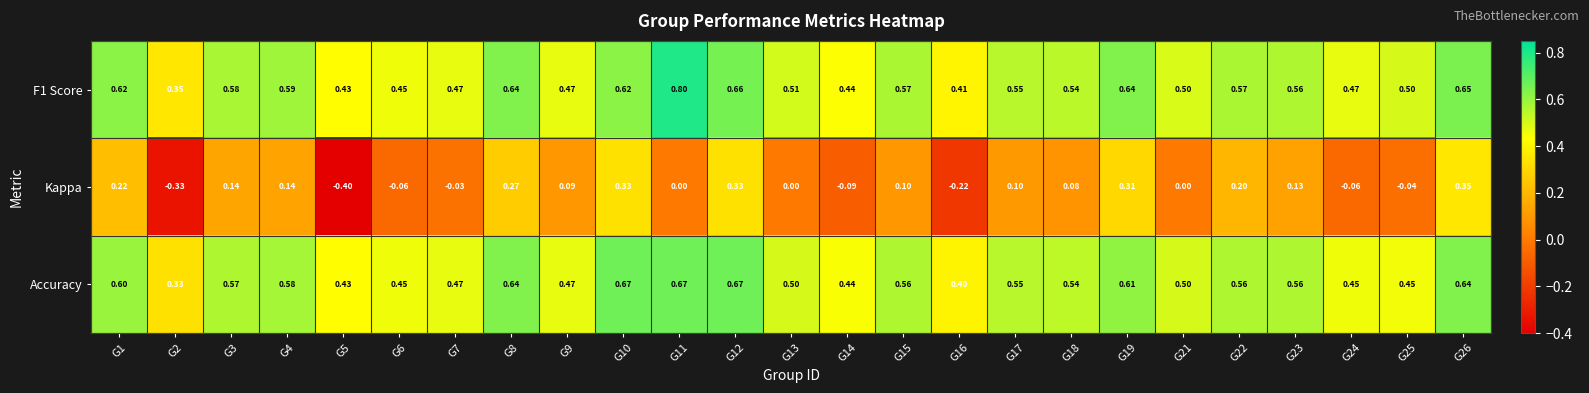

Which series has the largest total across all categories?

F1 Score